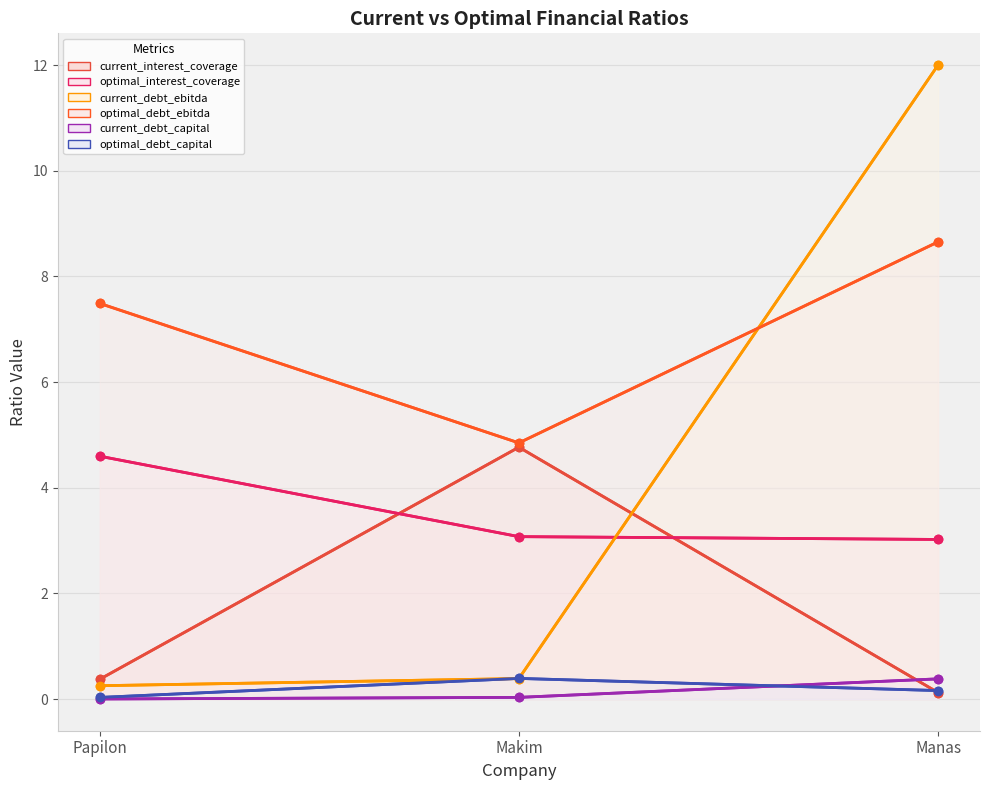

Reading right to left, extract all data points from this chart.

current_interest_coverage: 0.1	4.8	0.4
optimal_interest_coverage: 3.0	3.1	4.6
current_debt_ebitda: 12.0	0.4	0.3
optimal_debt_ebitda: 8.7	4.8	7.5
current_debt_capital: 0.4	0.0	0.0
optimal_debt_capital: 0.2	0.4	0.0